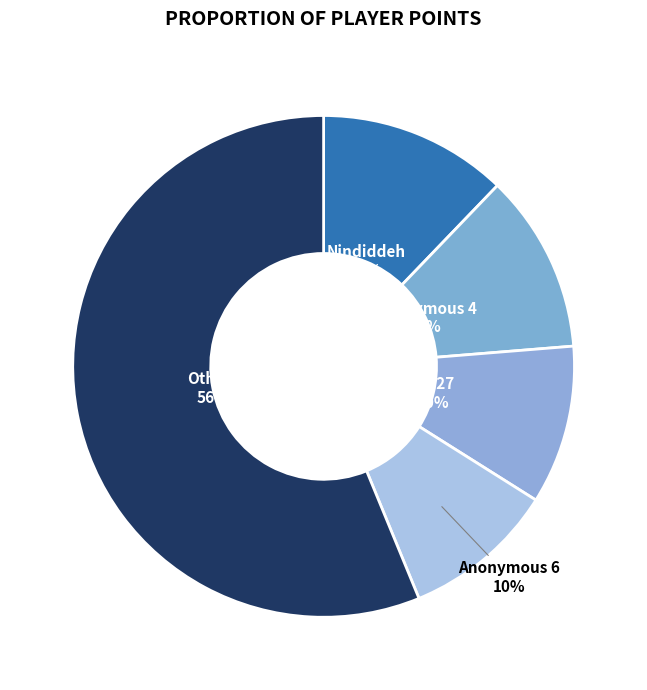

True or false: Anonymous 4 accounts for 17% of the total.

False